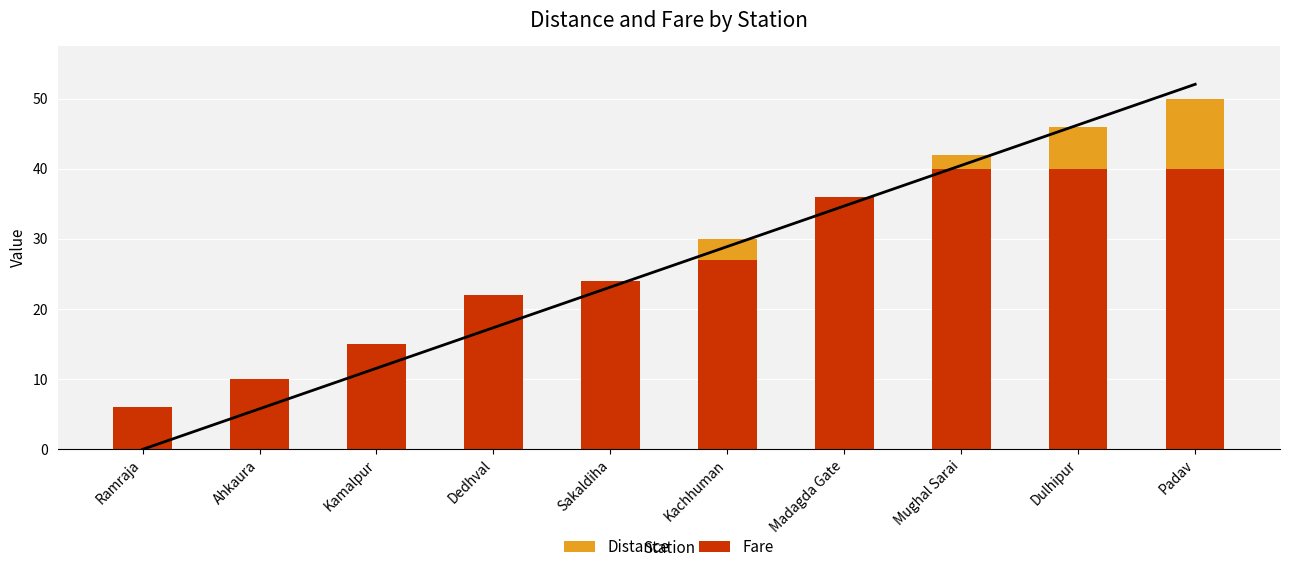

Where is Fare nearest to the value 23?

Dedhval